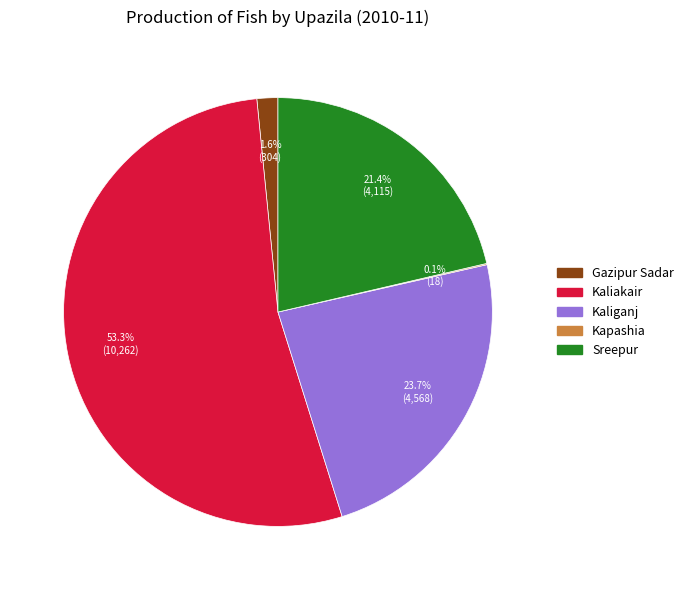

Which category has the biggest portion of the pie?

Kaliakair